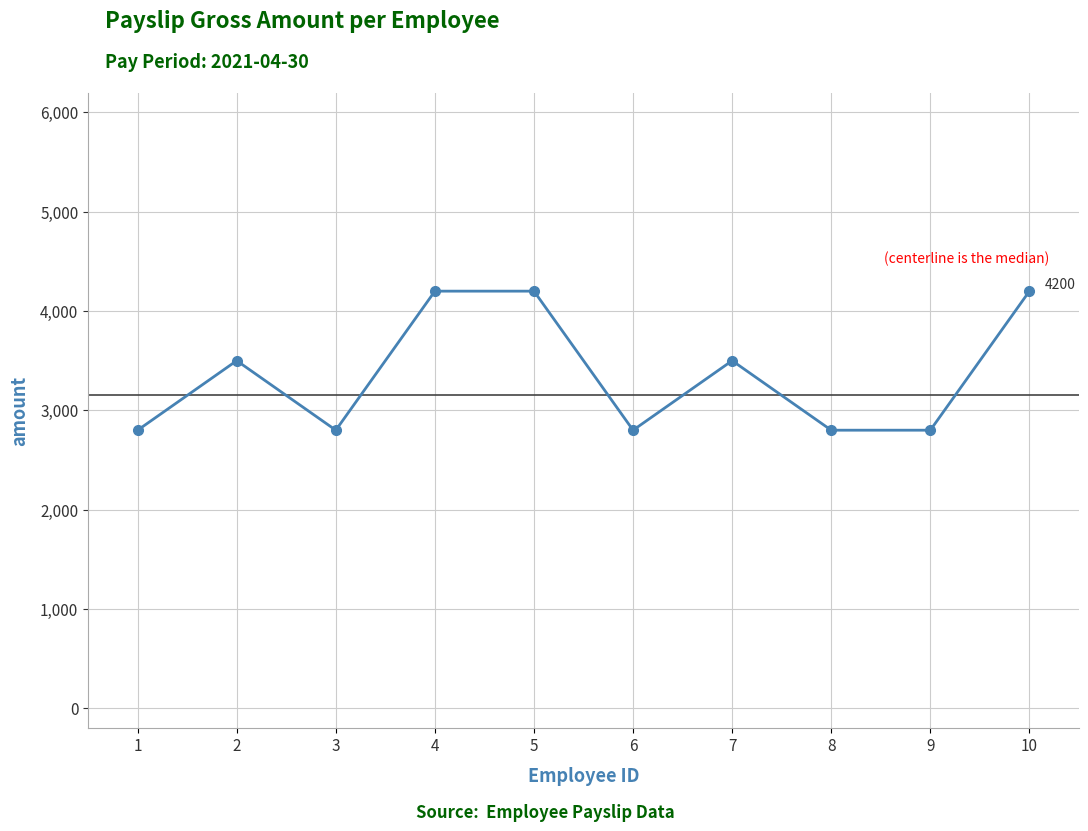

Does the chart display data point markers on the line(s)?

Yes